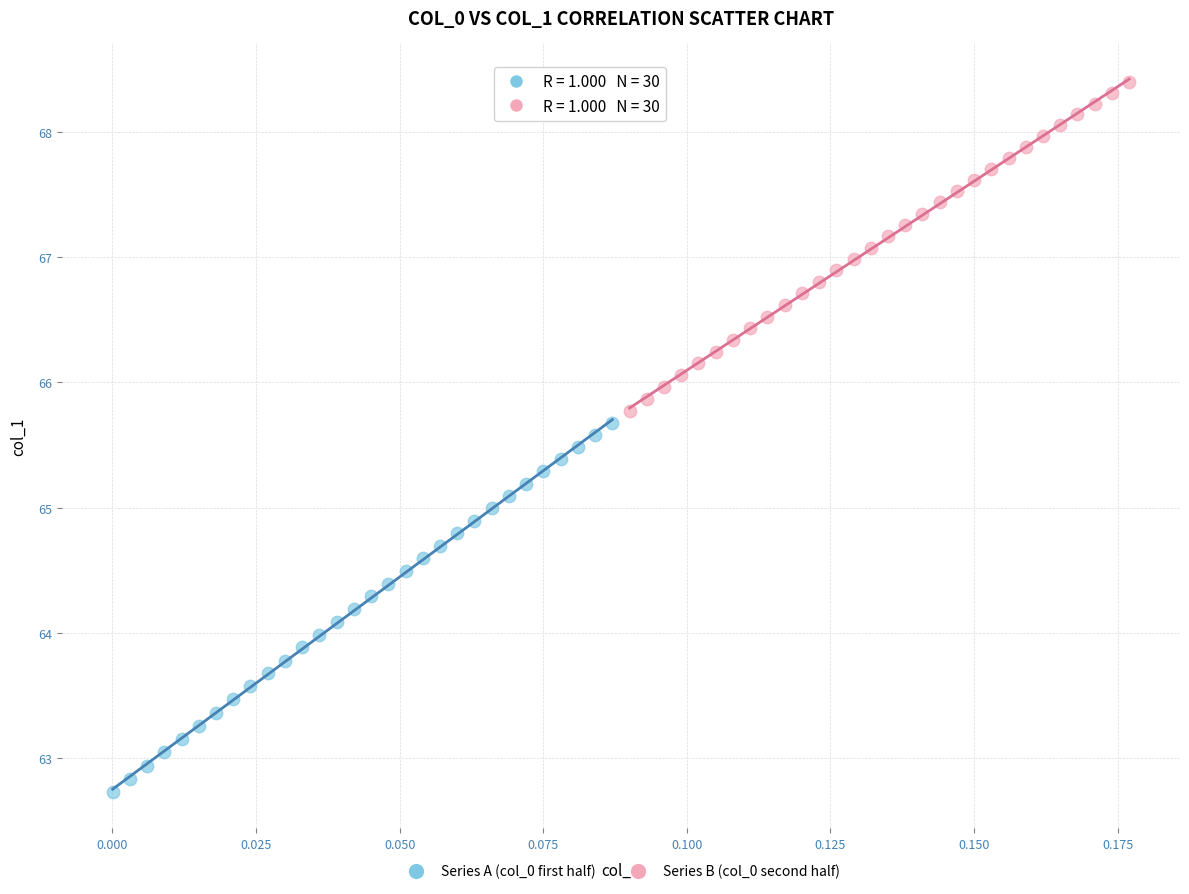

Which series has the largest Y range (max minus min)?

Series A (col_0 first half)